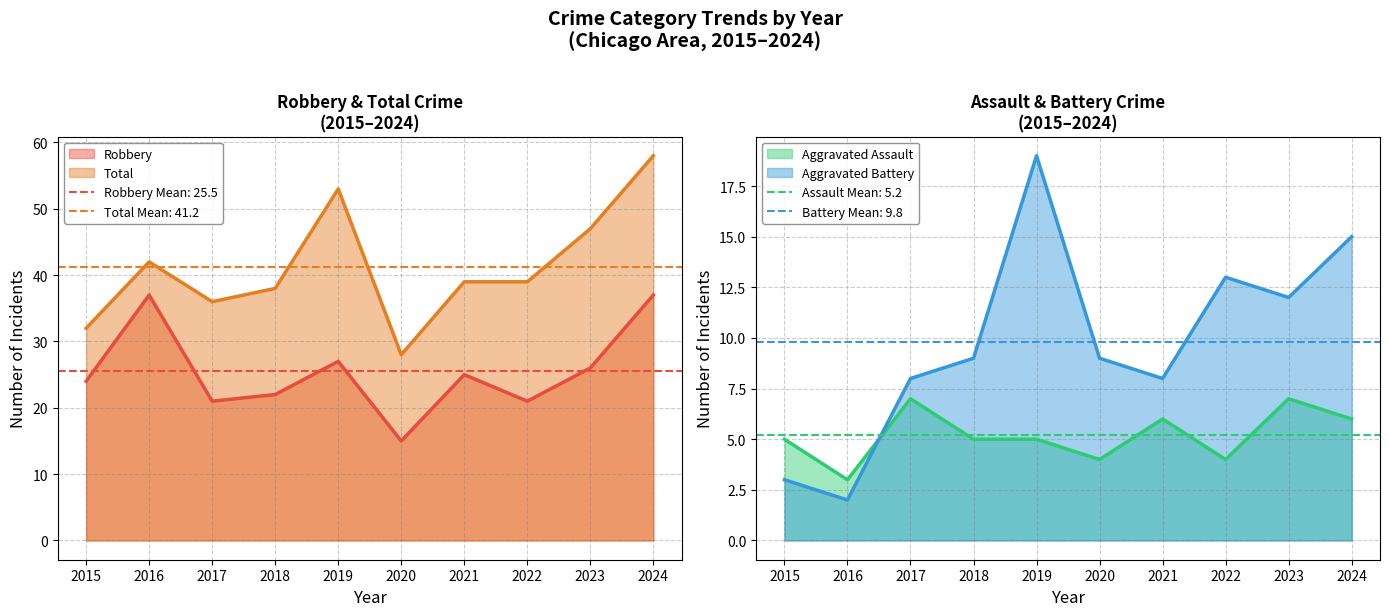

Reading left to right, list all the values displayed in this chart.

Aggravated Assault: 5	3	7	5	5	4	6	4	7	6
Aggravated Battery: 3	2	8	9	19	9	8	13	12	15
Robbery: 24	37	21	22	27	15	25	21	26	37
Total: 32	42	36	38	53	28	39	39	47	58